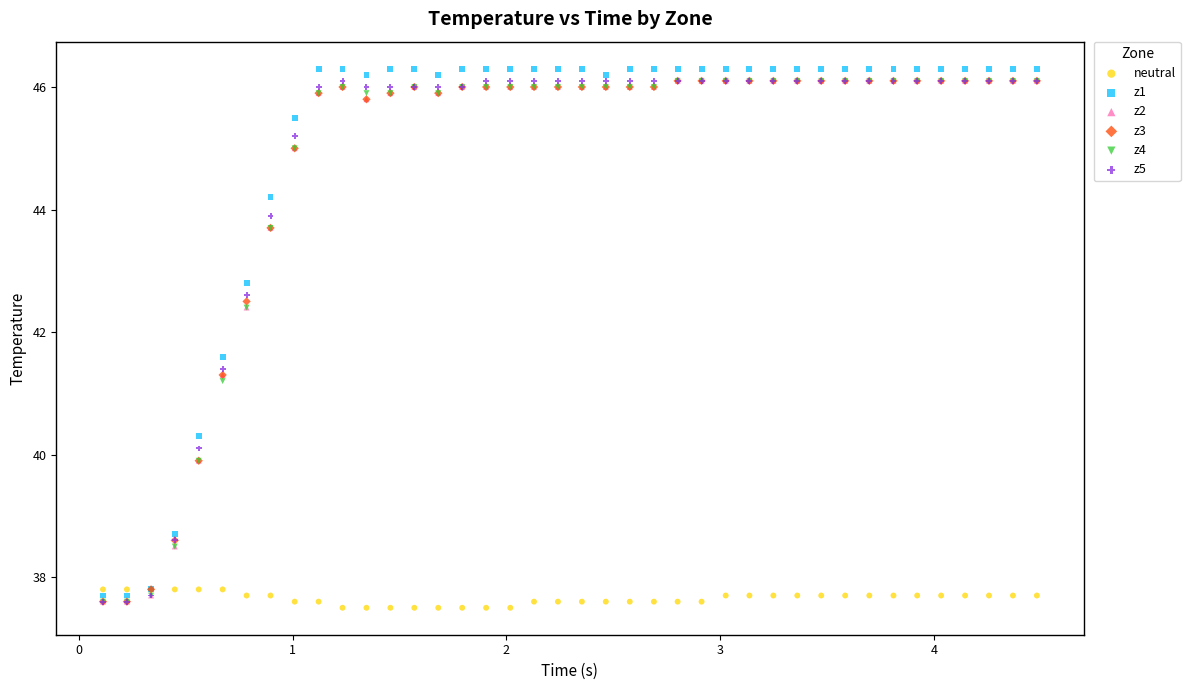

Across all series, what Y value is closest to 41?

41.2